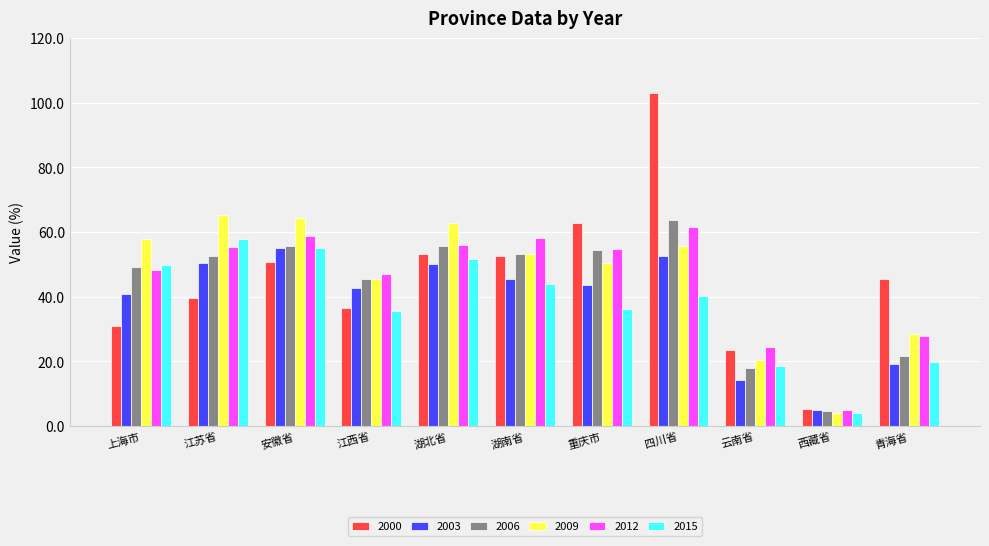

Where is 2012 nearest to the value 33?

青海省